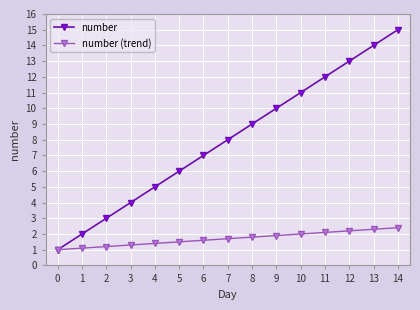

The value of number (trend) at 12 is 2.2. True or false?

True